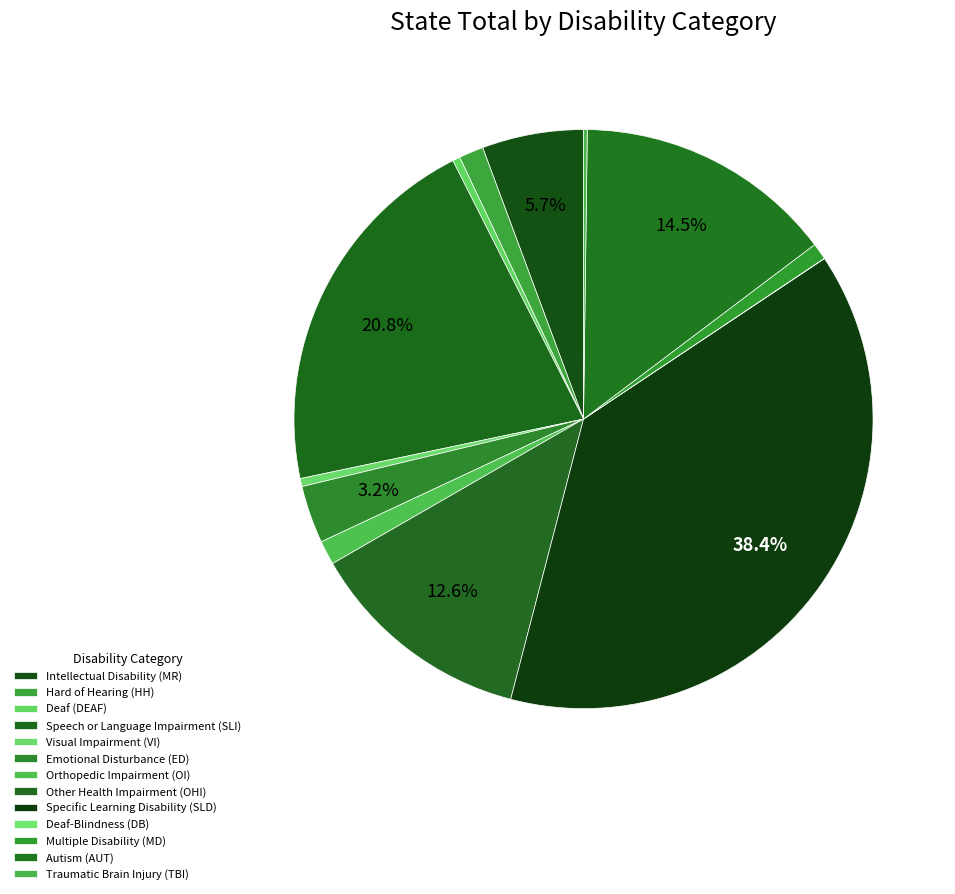

Rank the categories by value from highest to lowest.

Specific Learning Disability (SLD), Speech or Language Impairment (SLI), Autism (AUT), Other Health Impairment (OHI), Intellectual Disability (MR), Emotional Disturbance (ED), Hard of Hearing (HH), Orthopedic Impairment (OI), Multiple Disability (MD), Visual Impairment (VI), Deaf (DEAF), Traumatic Brain Injury (TBI), Deaf-Blindness (DB)